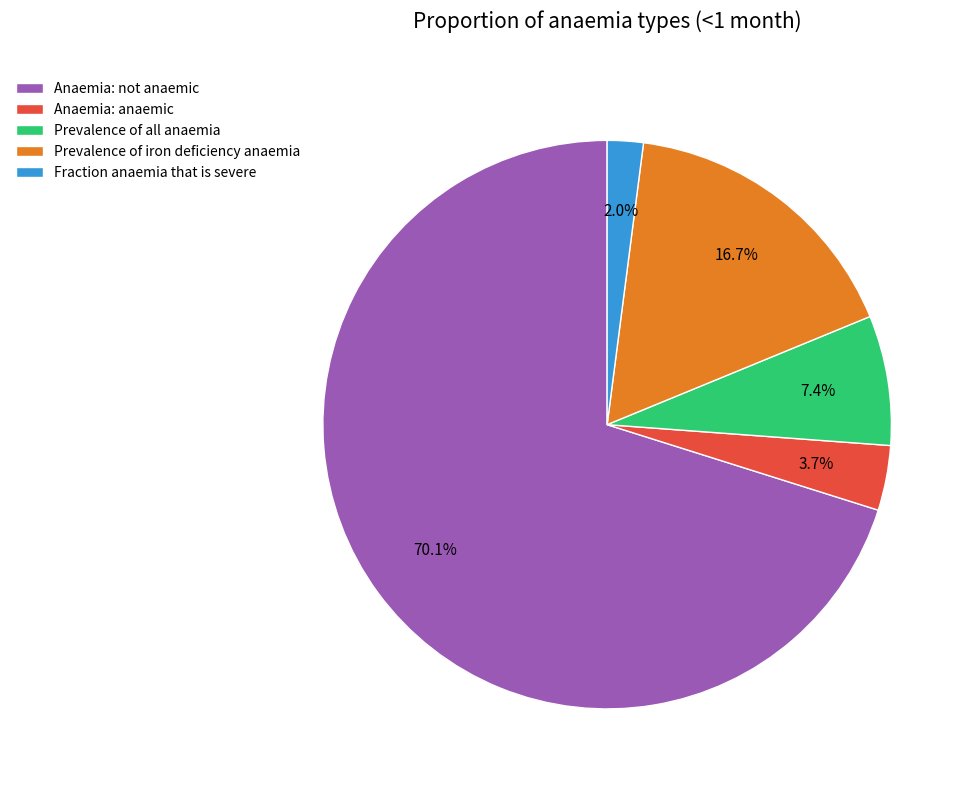

Is it true that Prevalence of iron deficiency anaemia is 7% of the pie?

False